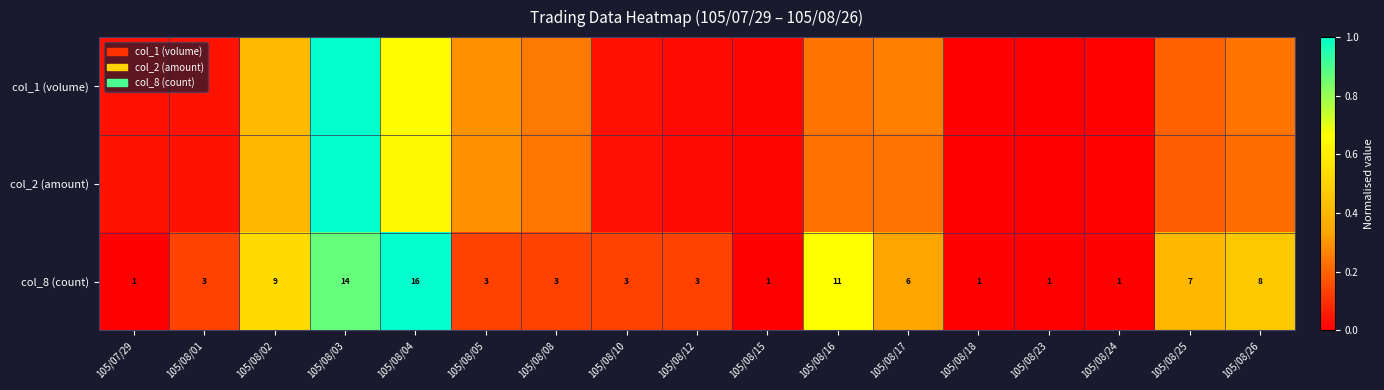

What is the total value across all series at 105/08/03?

2.9